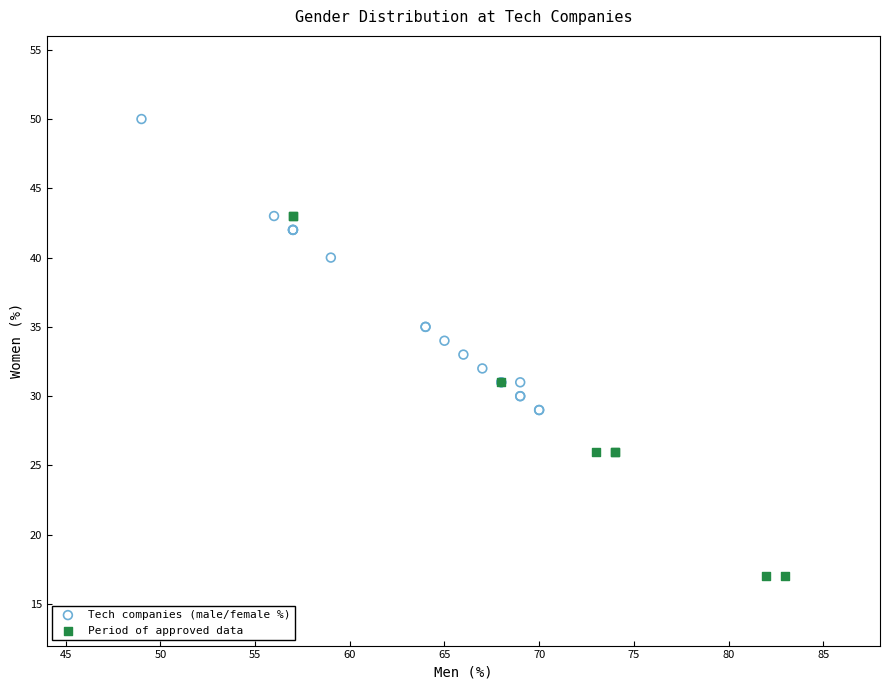

Which series contains the lowest Y value?

Period of approved data